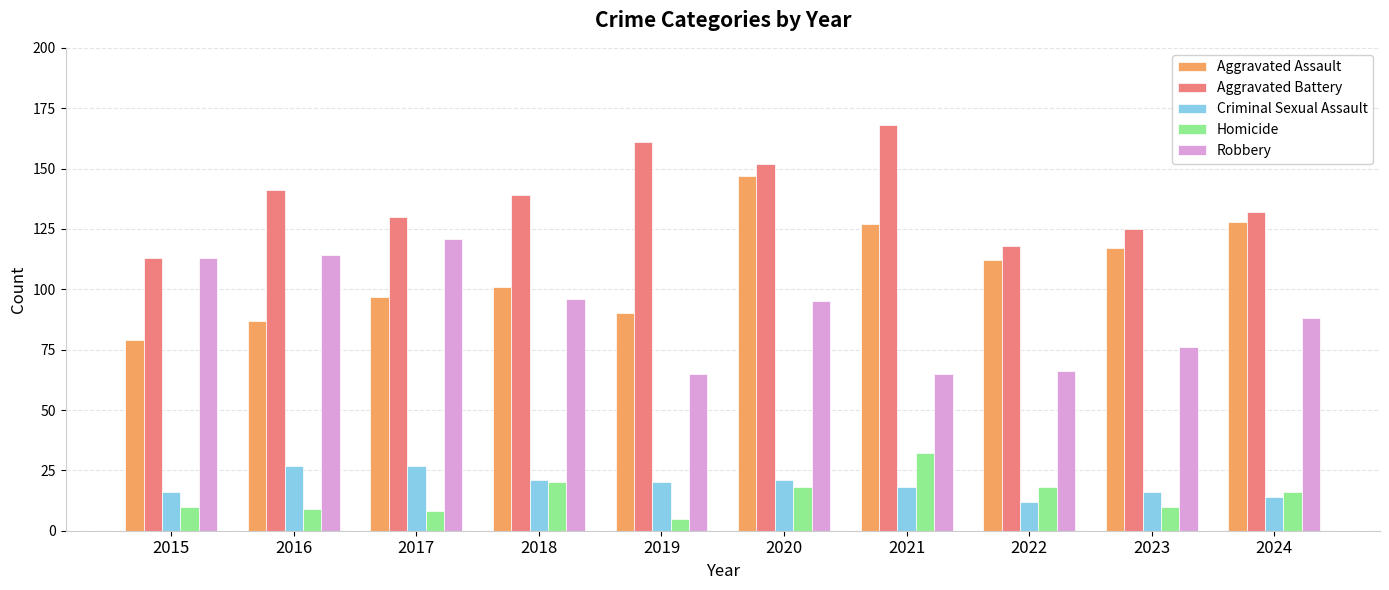

Which series has the widest spread of values?

Aggravated Assault